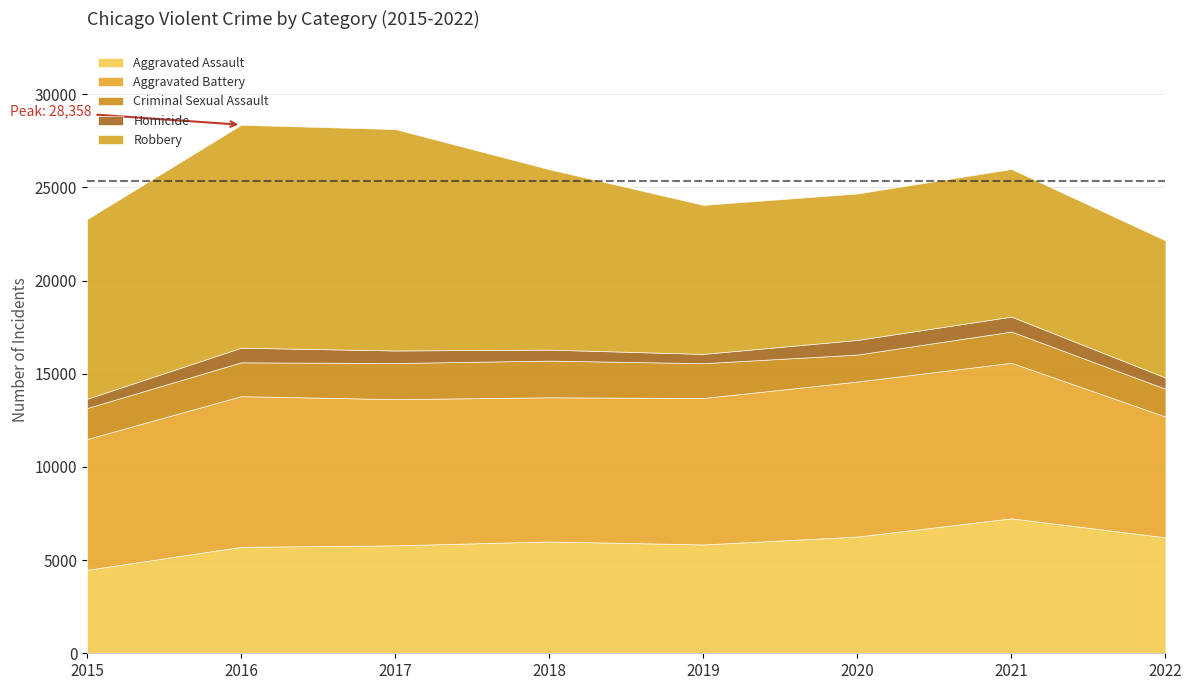

Rank the series by their maximum value, from highest to lowest.

Robbery, Aggravated Battery, Aggravated Assault, Criminal Sexual Assault, Homicide